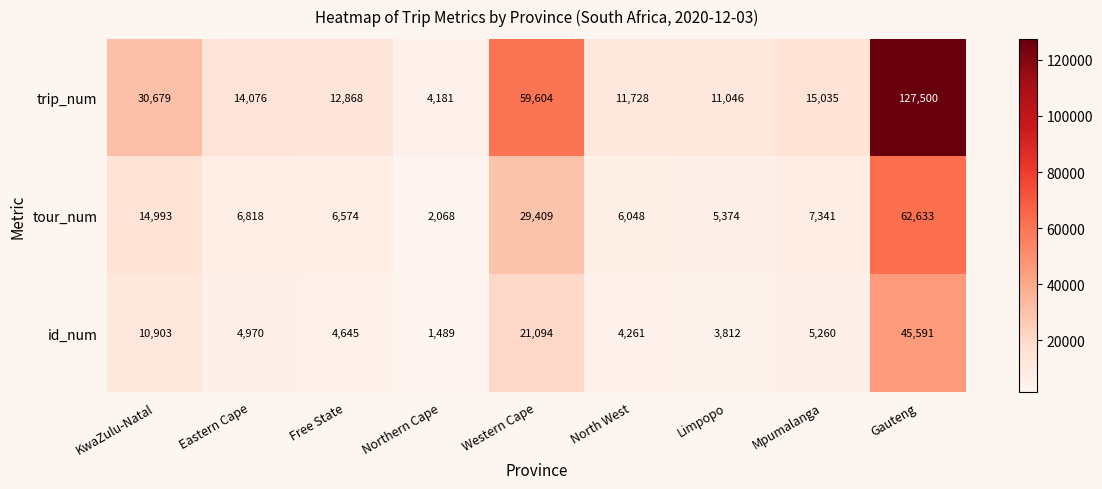

What is the sum of the trip_num values at Eastern Cape and Western Cape?

73680